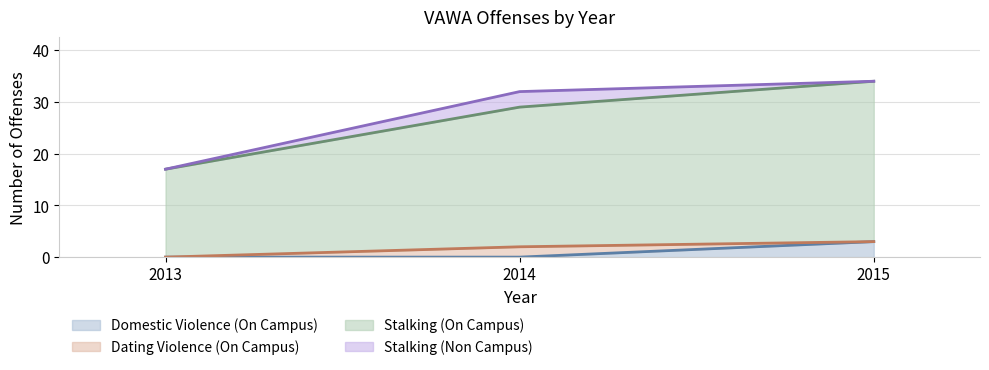

How many lines are shown in the chart?

4